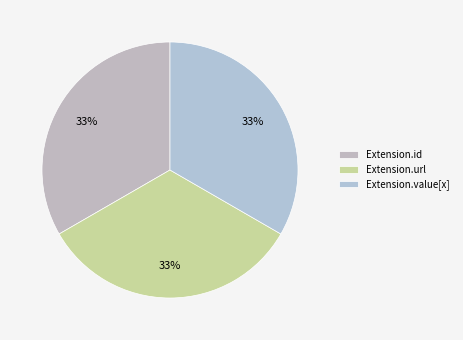

Count the number of slices in the pie.

3